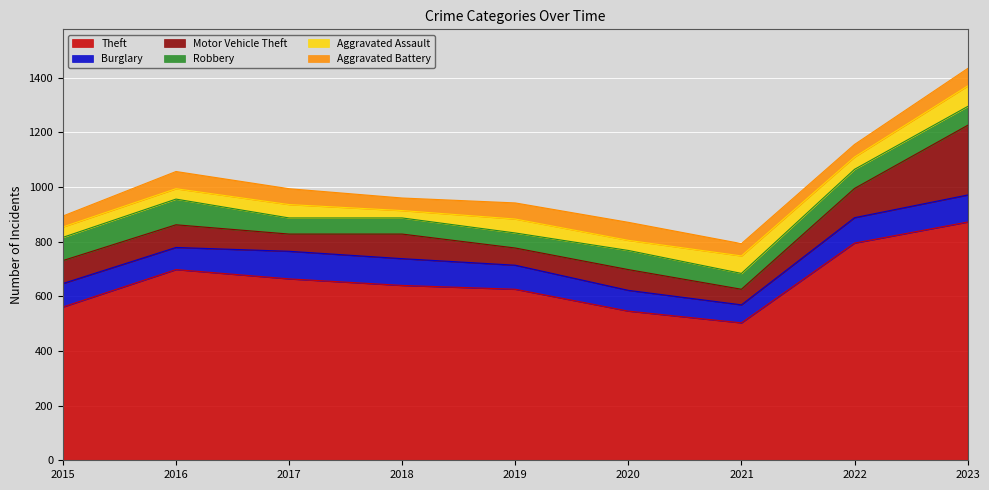

Which series has the widest spread of values?

Theft